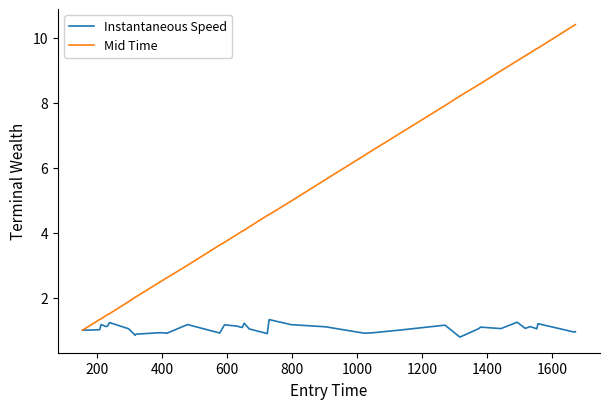

Which series has the widest spread of values?

Mid Time